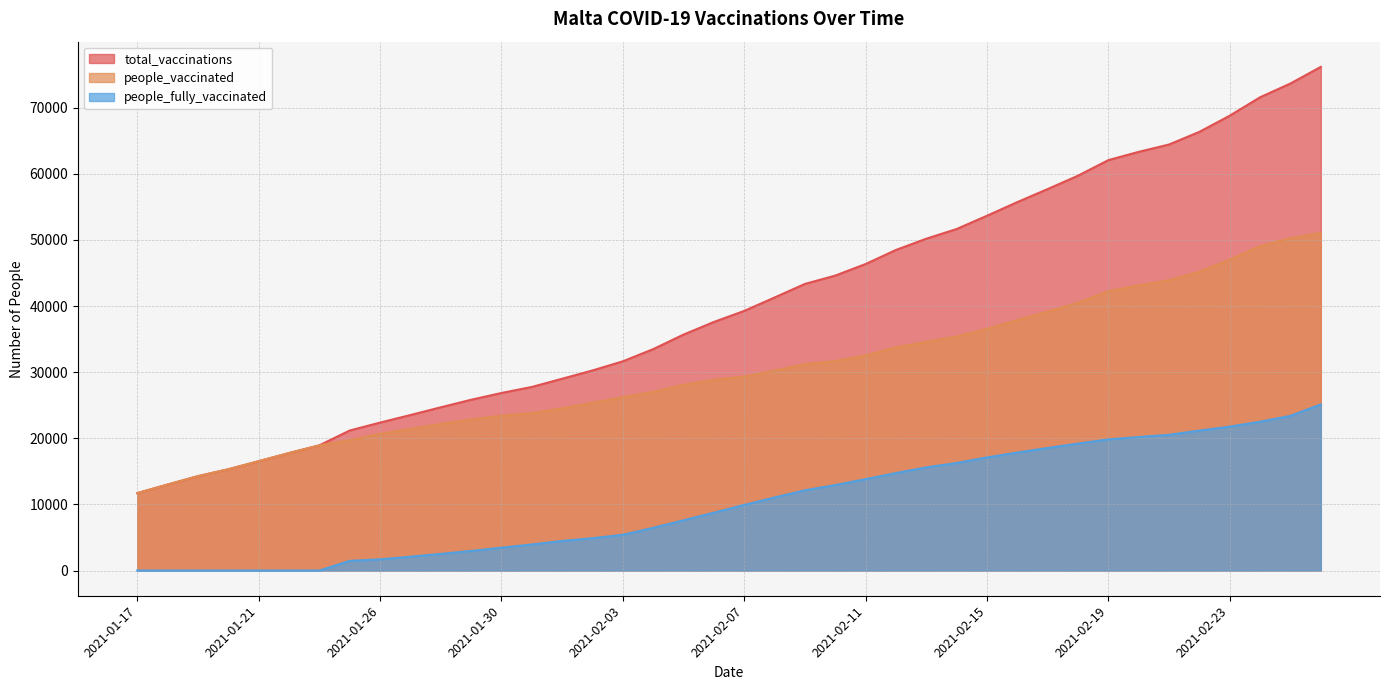

True or false: people_vaccinated and people_fully_vaccinated cross at least once.

False